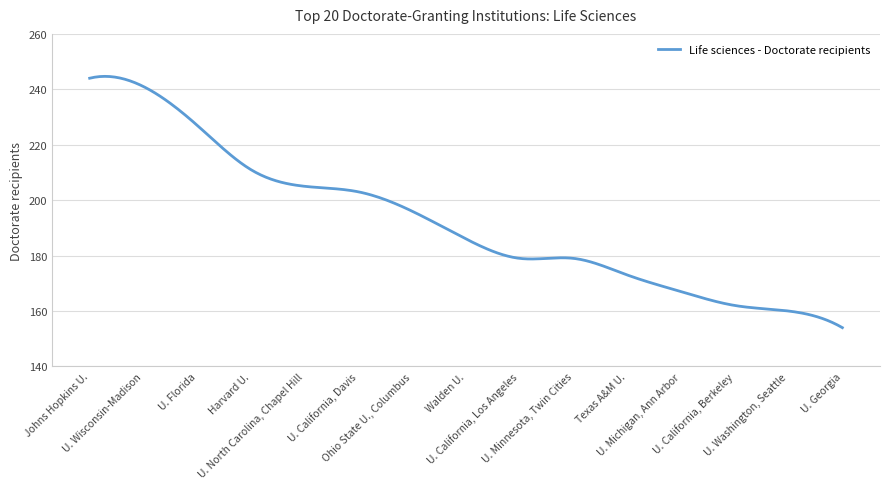

What is the maximum value shown in the chart?

244.7